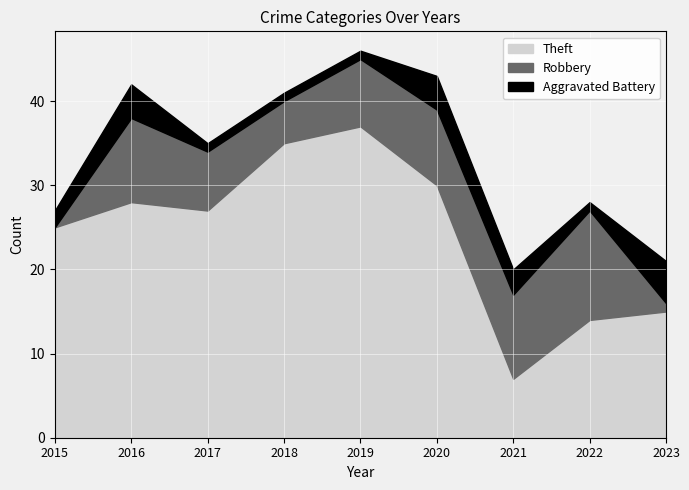

Which series changed the most between 2021 and 2023?

Robbery